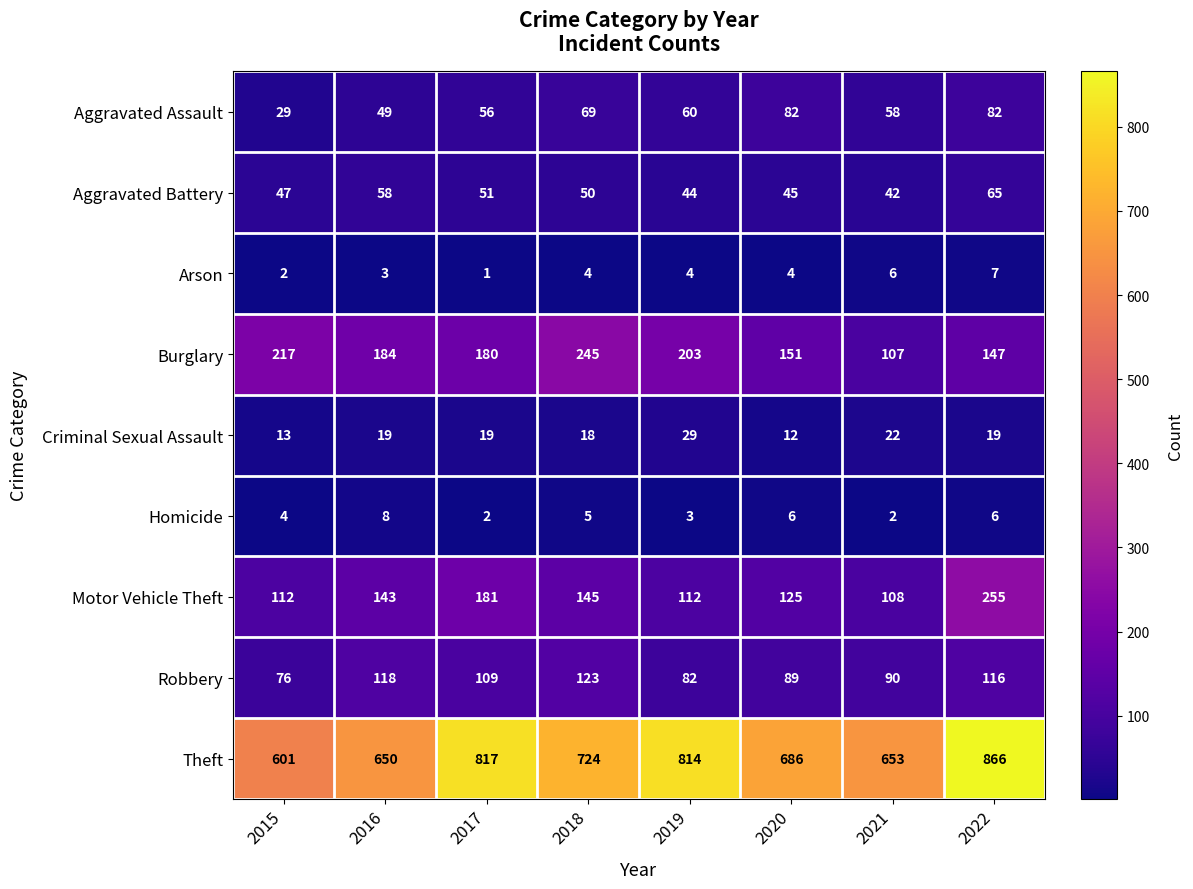

Rank the series at 2021 from lowest to highest value.

Homicide, Arson, Criminal Sexual Assault, Aggravated Battery, Aggravated Assault, Robbery, Burglary, Motor Vehicle Theft, Theft